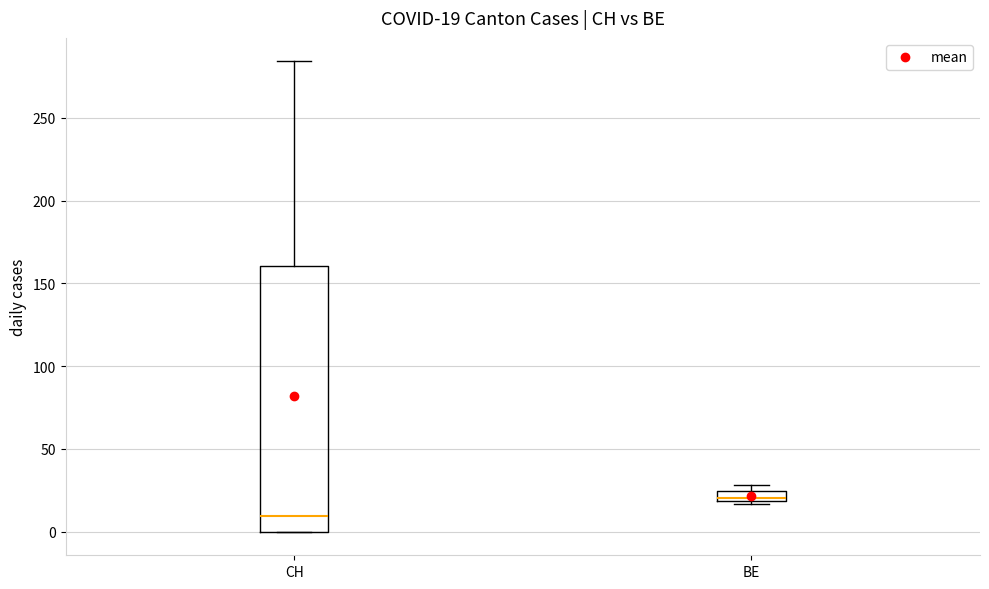

Which box's median line is the highest?

BE